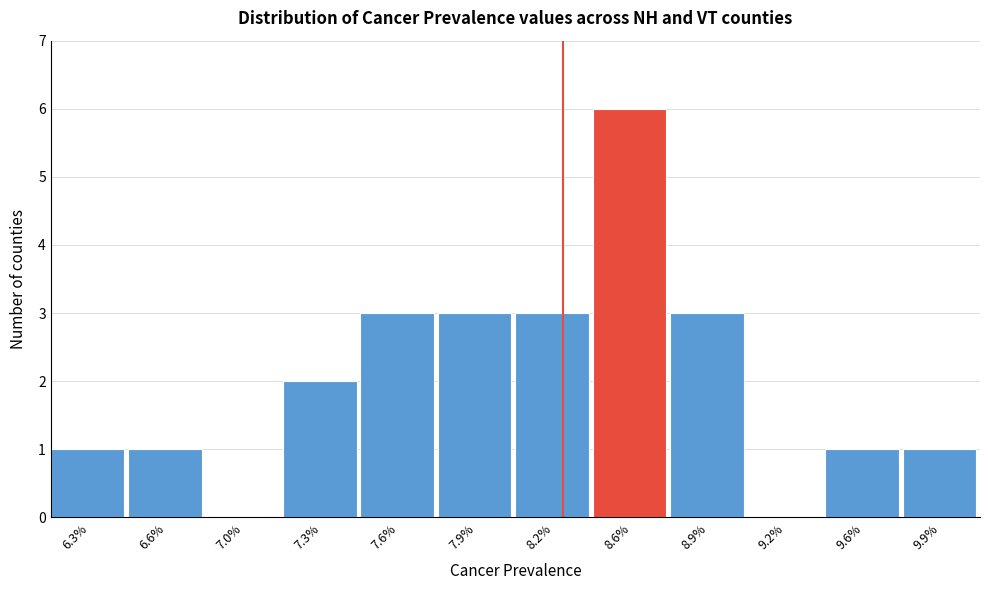

Reading left to right, extract all data points from this chart.

6.3%=1	6.6%=1	7.0%=0	7.3%=2	7.6%=3	7.9%=3	8.2%=3	8.6%=6	8.9%=3	9.2%=0	9.6%=1	9.9%=1